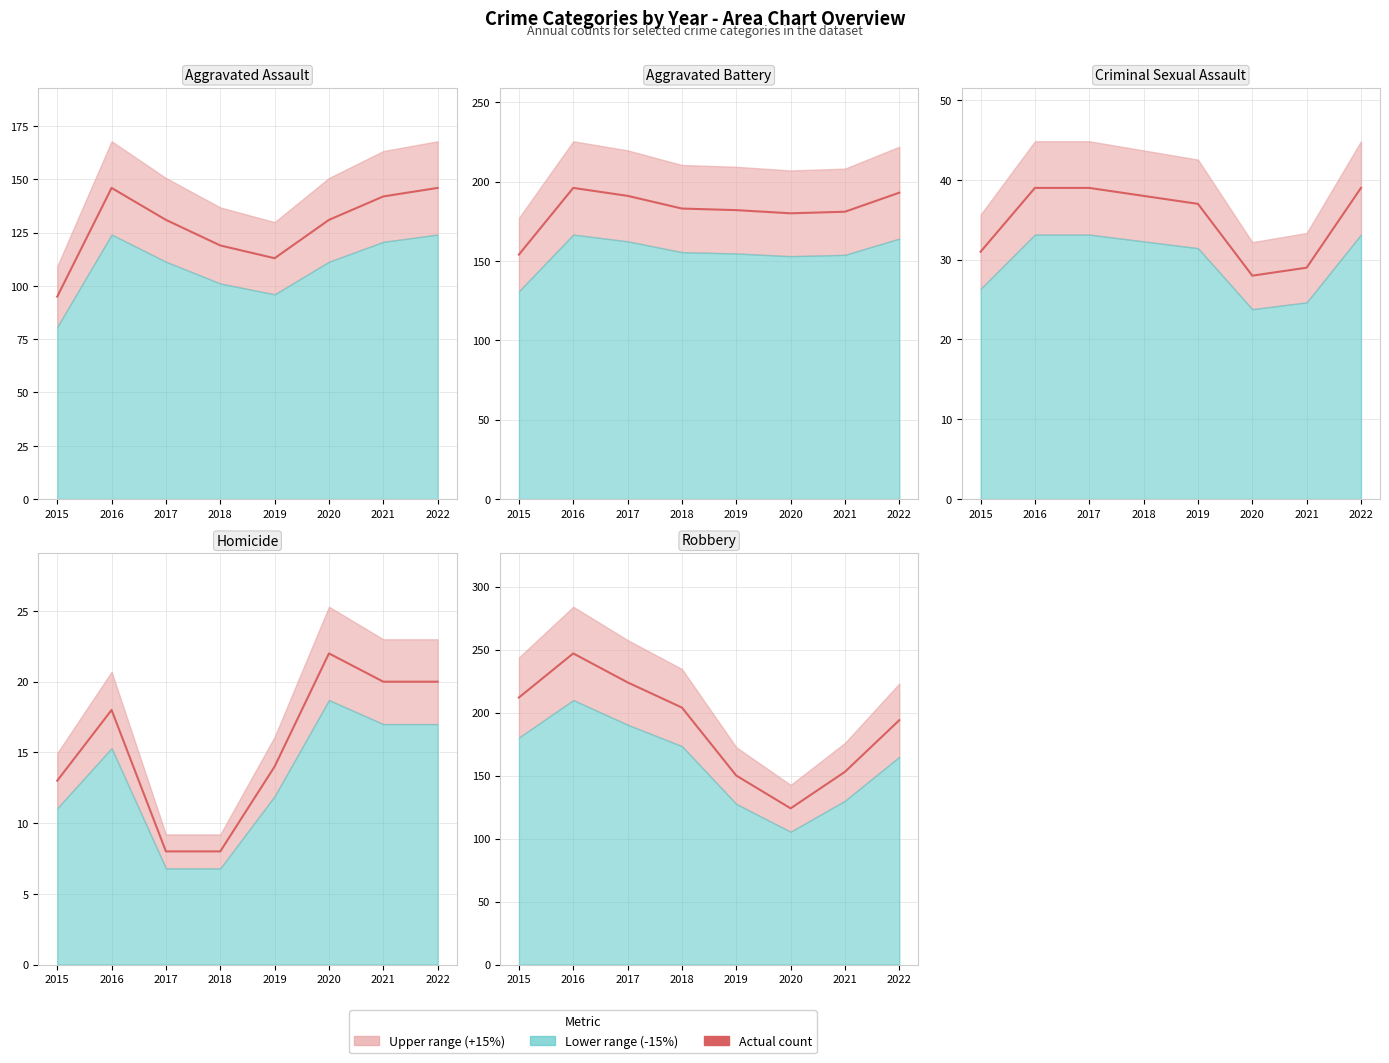

Which category has the highest value in the Aggravated Assault series?

2016